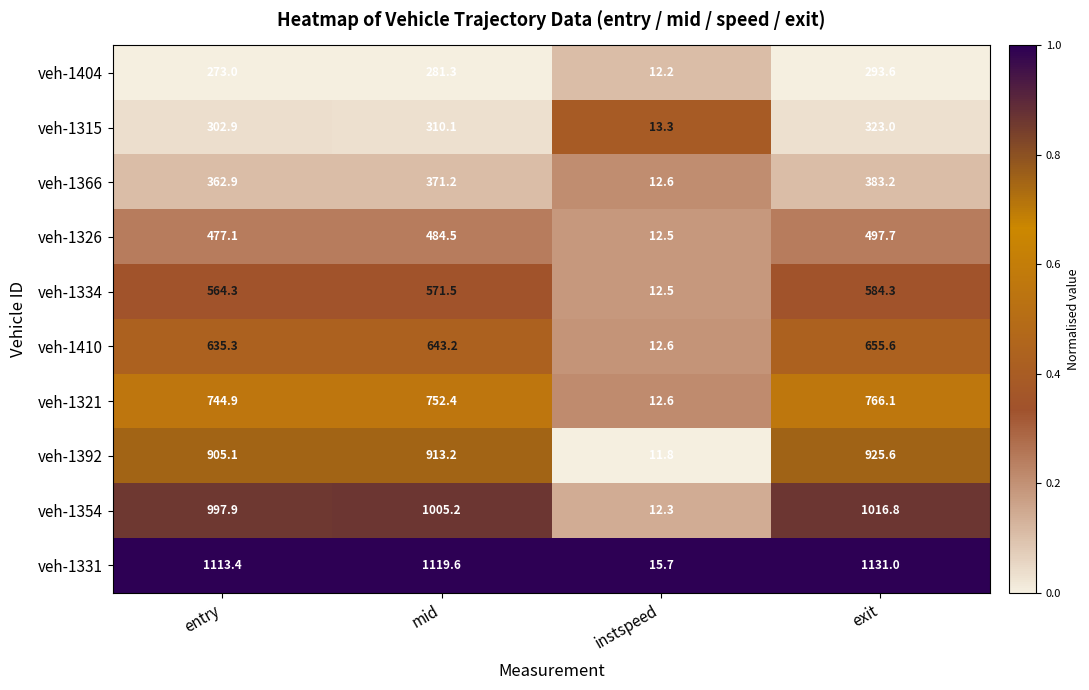

What is the spread (max minus min) of values at mid?

838.3